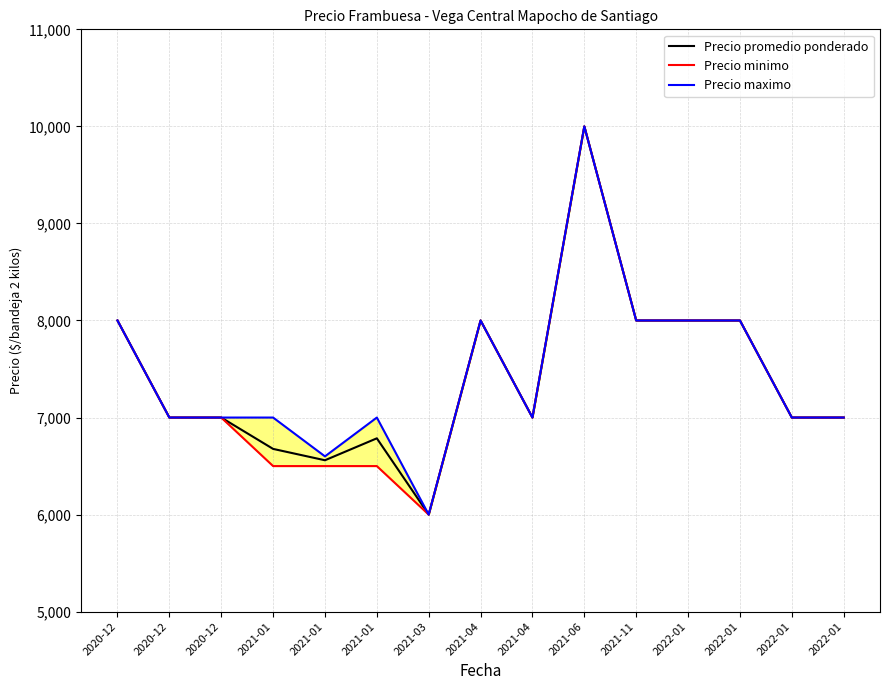

Rank the series at 2021-01 from highest to lowest value.

Precio maximo, Precio promedio ponderado, Precio minimo